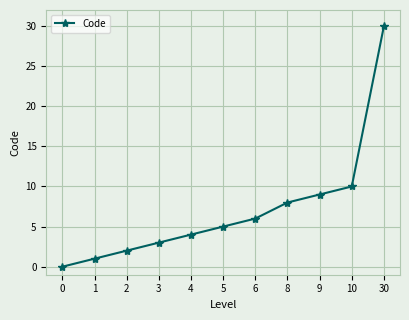

The chart shows a value of 5 at 4. True or false?

False